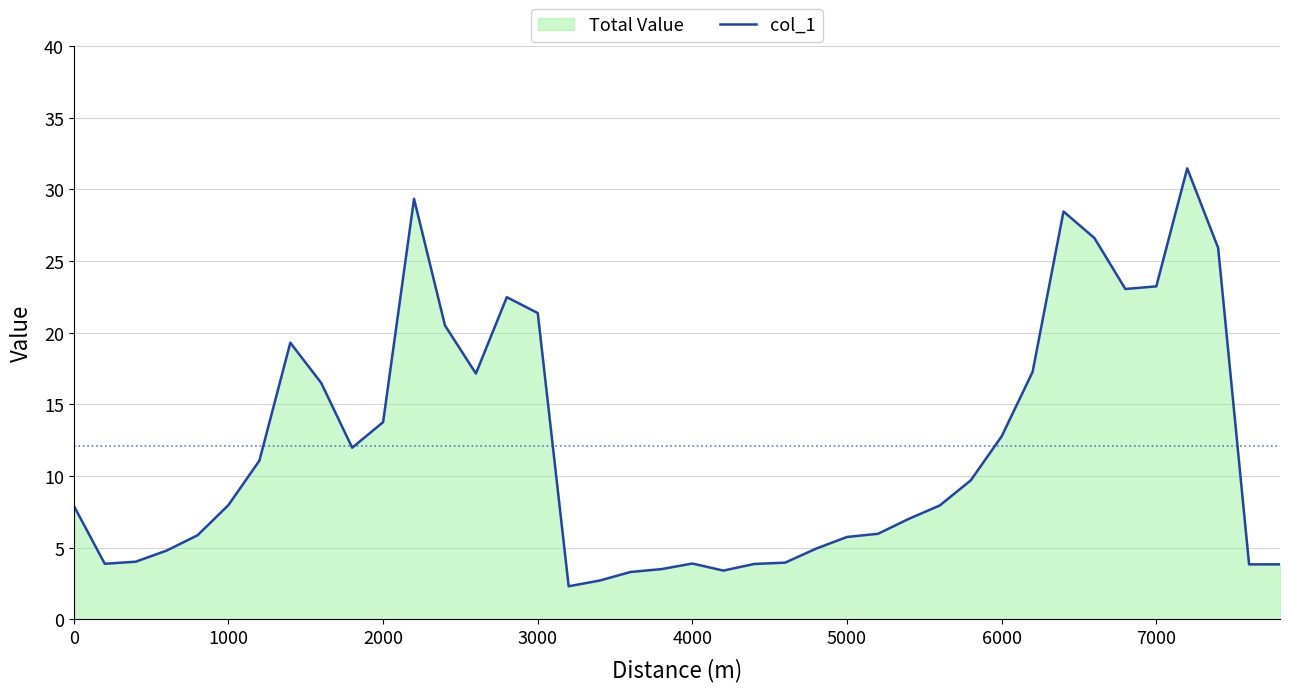

What is the minimum value shown in the chart?

2.3